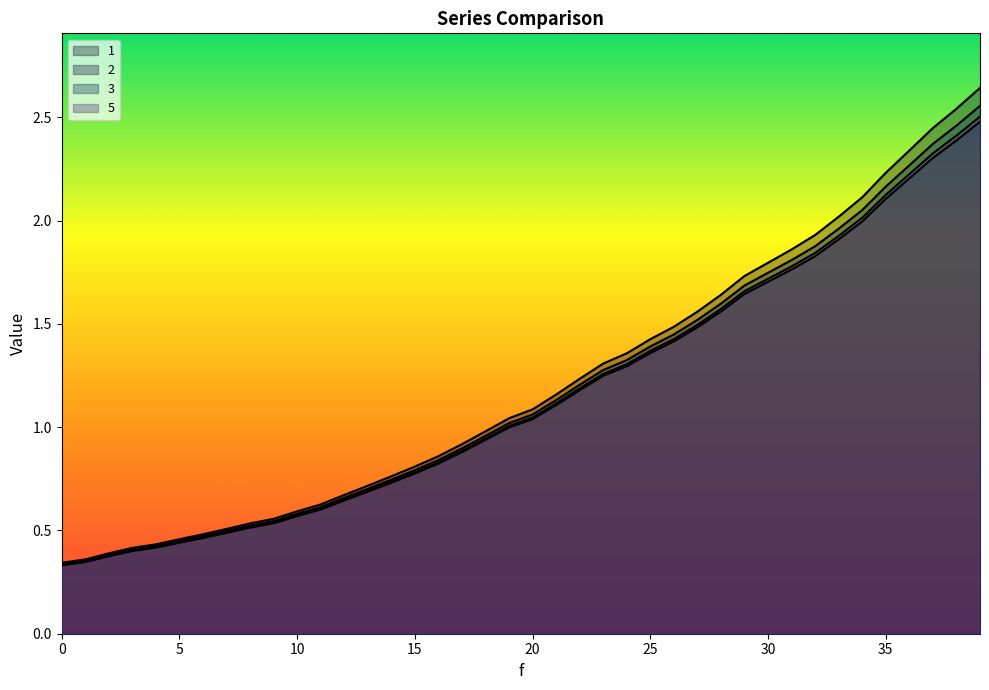

True or false: 2 and 5 intersect in this chart.

False